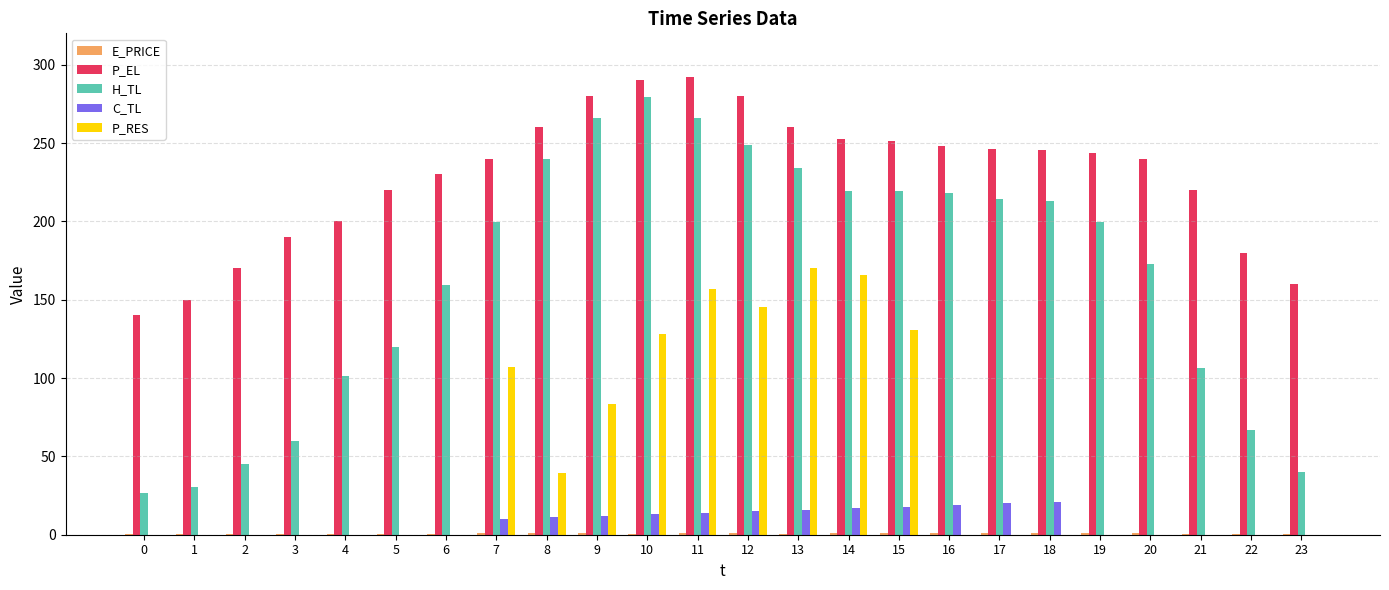

The value of P_EL at 22 is 179.9. True or false?

True